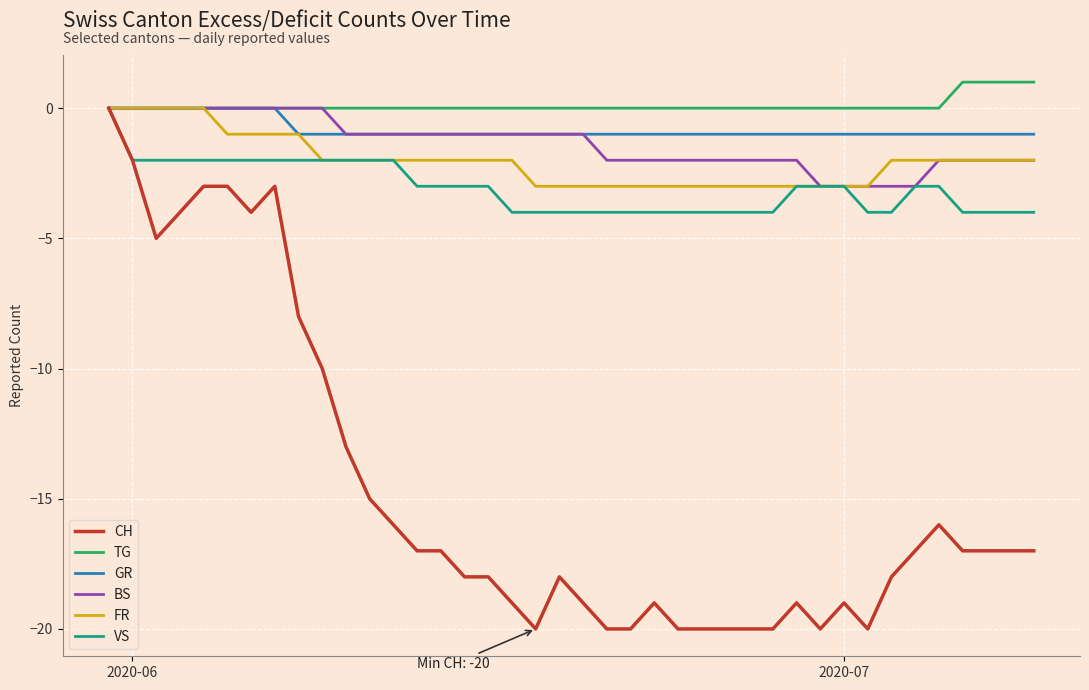

What is the smallest value displayed?

-20